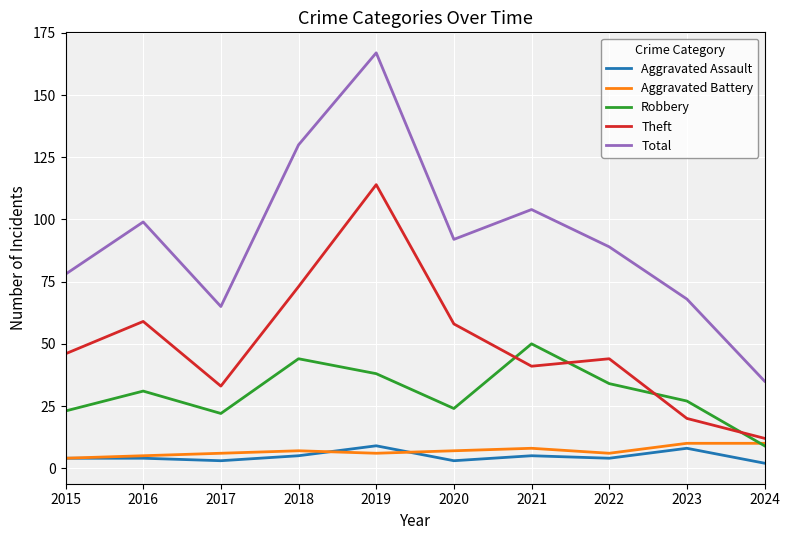

Reading left to right, extract all data points from this chart.

Aggravated Assault: 4	4	3	5	9	3	5	4	8	2
Aggravated Battery: 4	5	6	7	6	7	8	6	10	10
Robbery: 23	31	22	44	38	24	50	34	27	9
Theft: 46	59	33	73	114	58	41	44	20	12
Total: 78	99	65	130	167	92	104	89	68	35